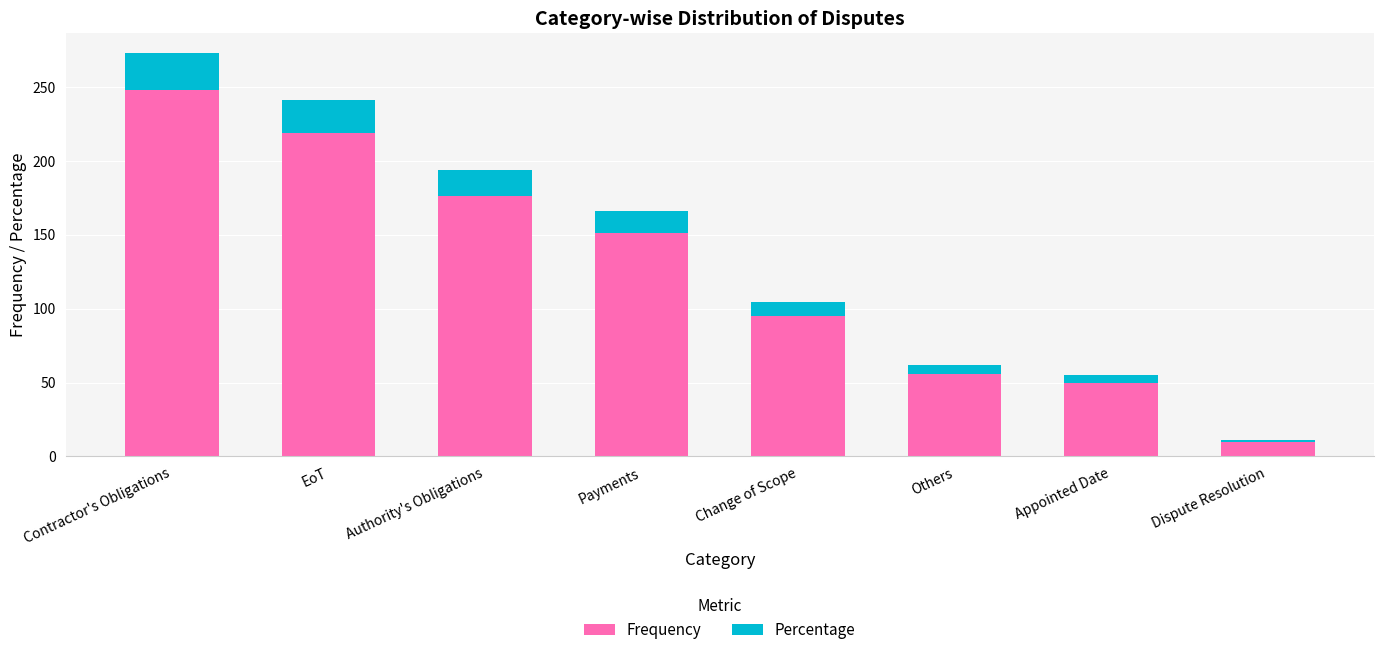

At which label is Frequency closest to 129?

Payments